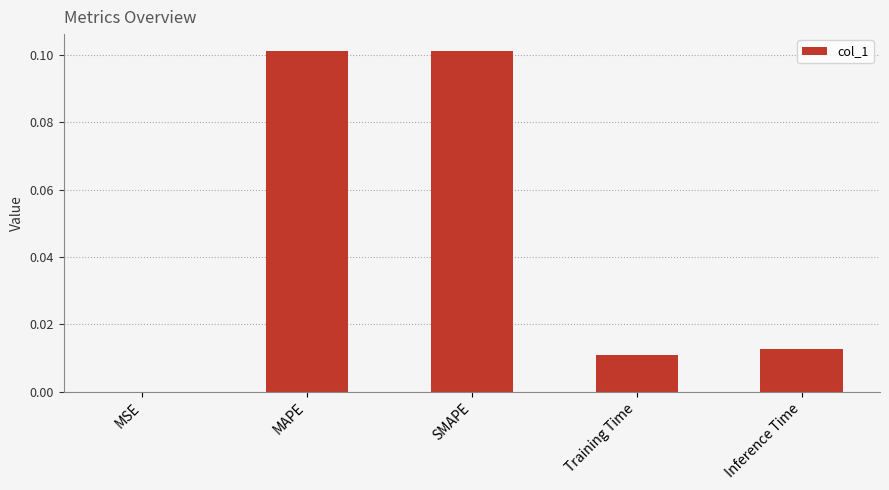

Are the bars grouped side by side (vs. stacked)?

No